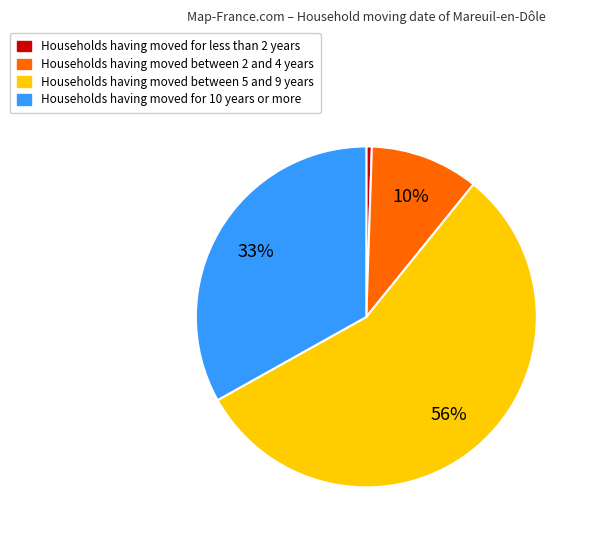

Count the number of slices in the pie.

4